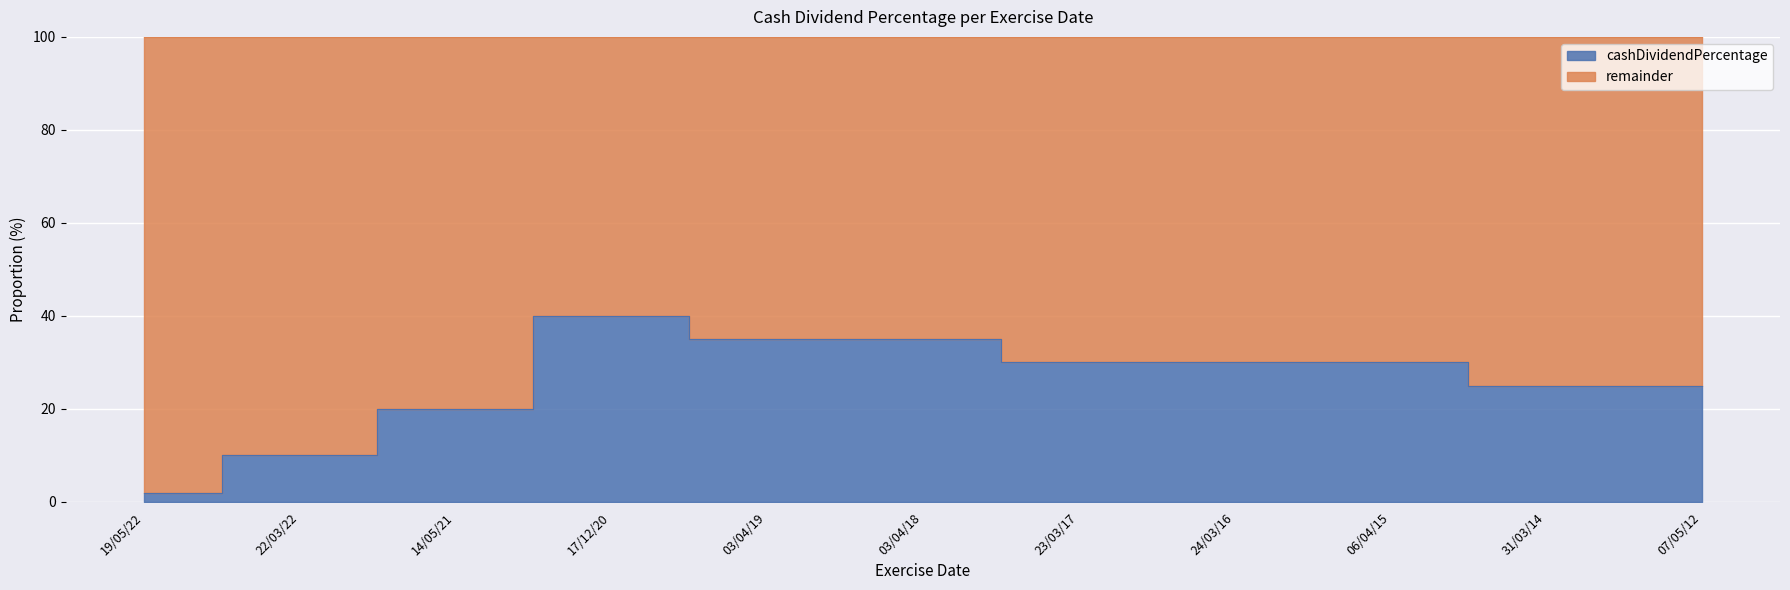

How many interior local peaks (higher than both neighbors) does the data have?

1